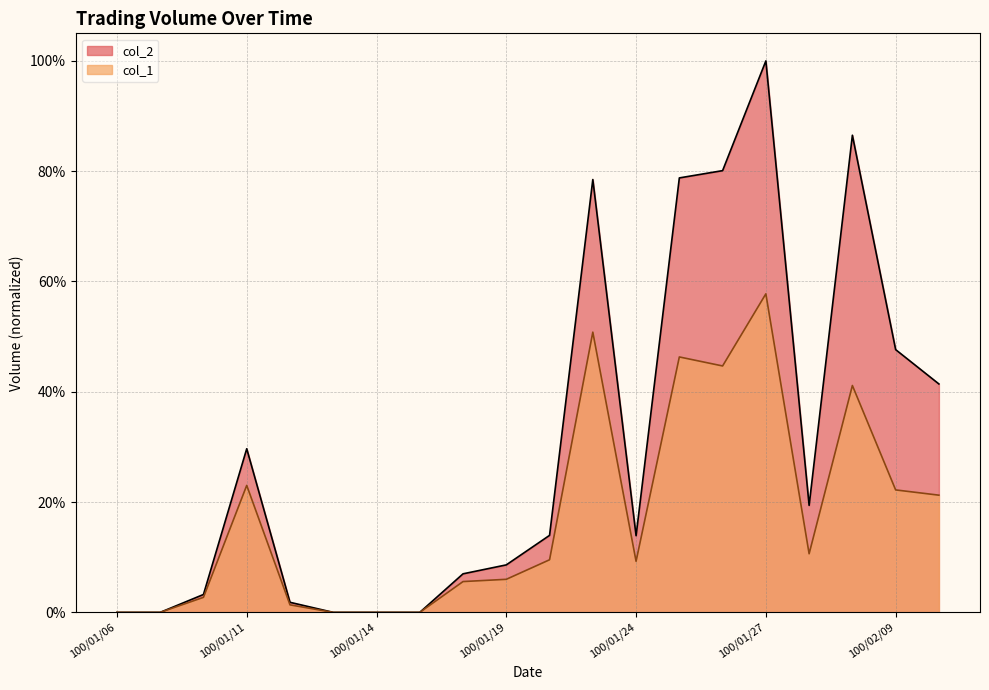

What is the value of the col_2 point at the 13th from the left?

0.1